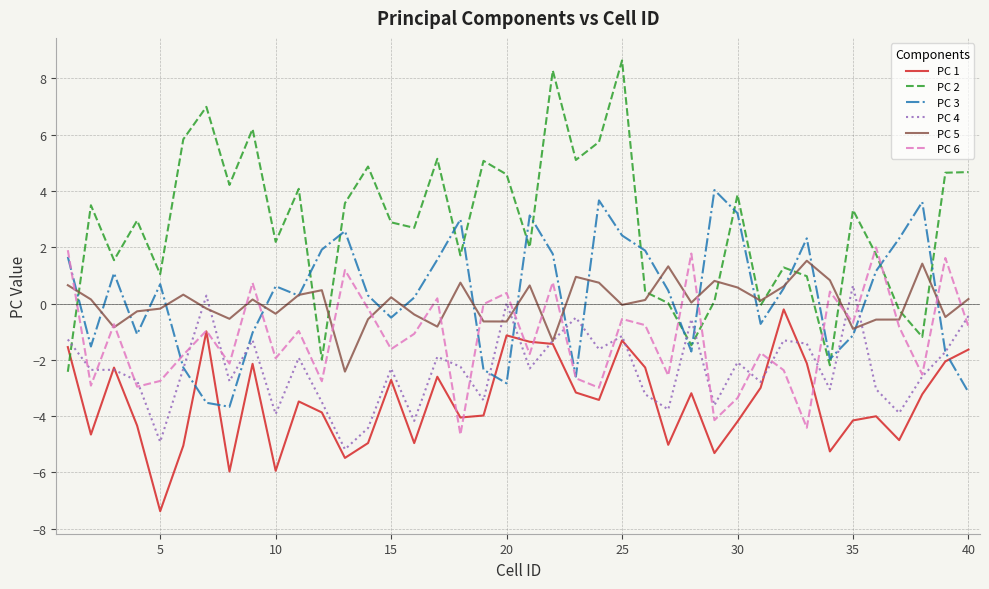

True or false: PC 1 and PC 2 intersect in this chart.

True